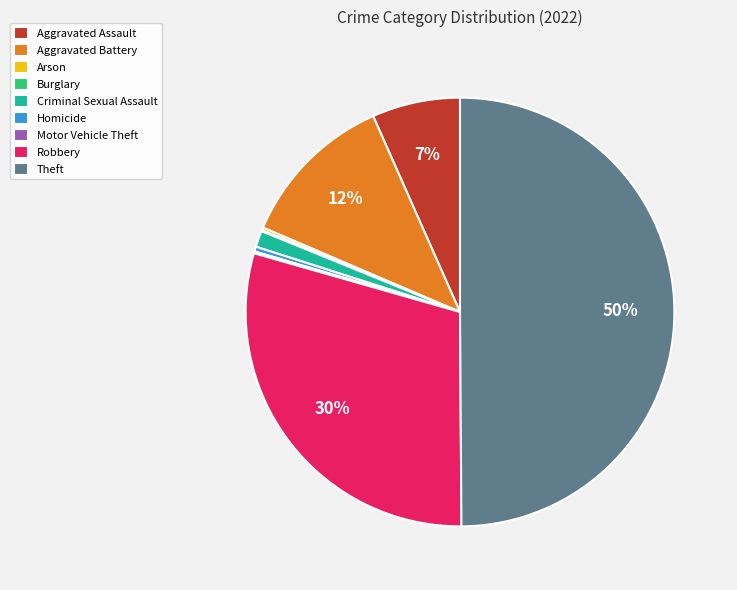

Combined, do Theft and Criminal Sexual Assault account for over 50%?

Yes